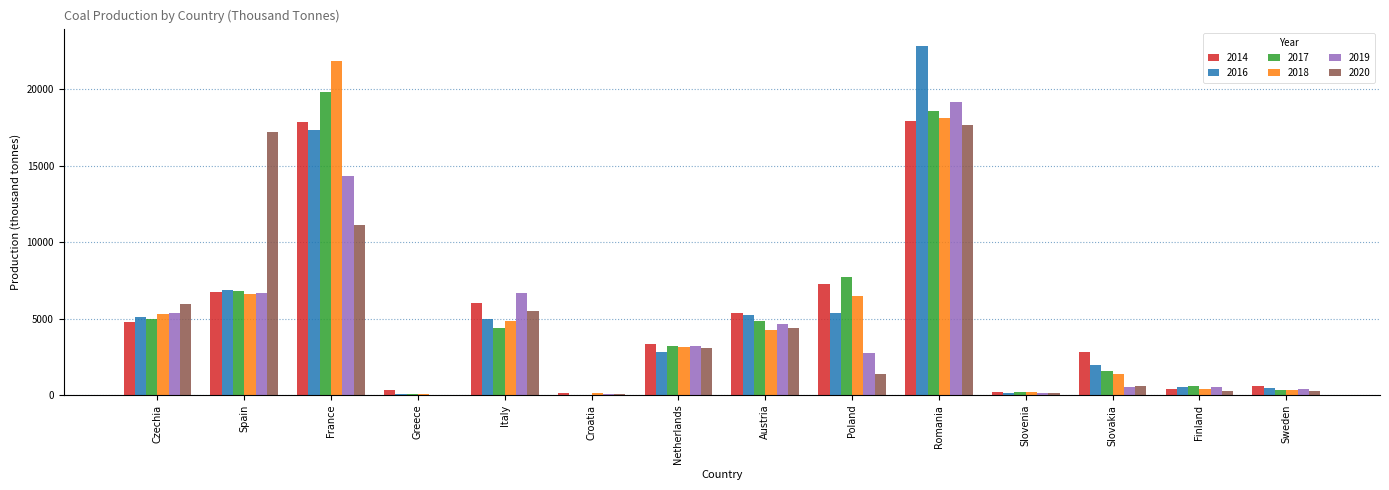

Are the bars horizontal?

No